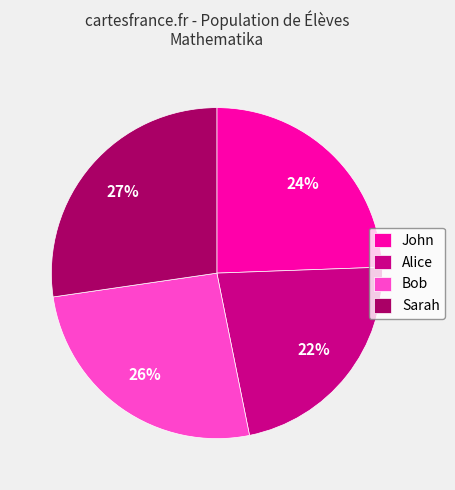

To the nearest percent, what is the difference between the largest and smallest slice percentages?

5%